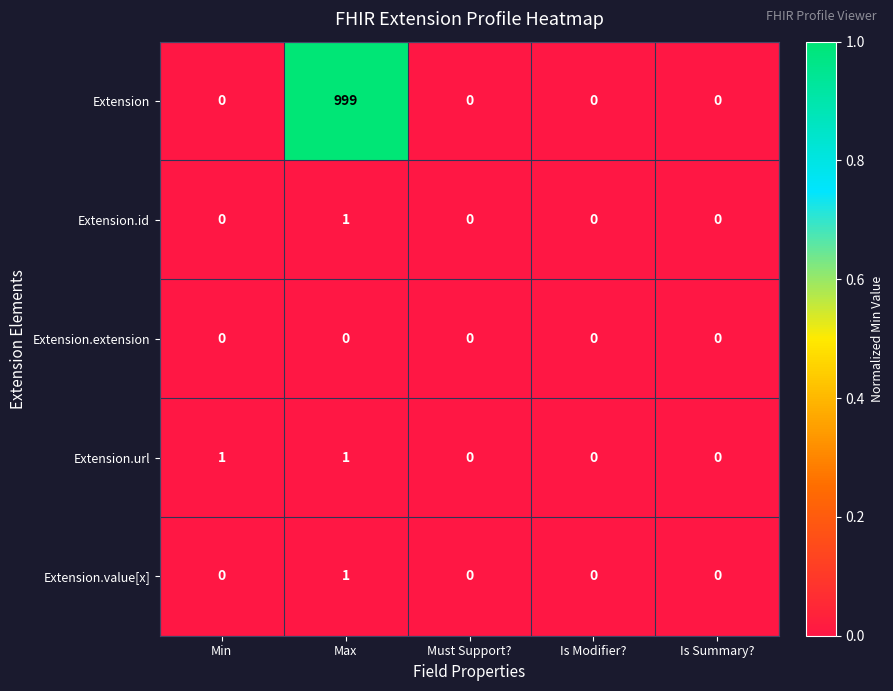

How many distinct data groups are displayed?

5